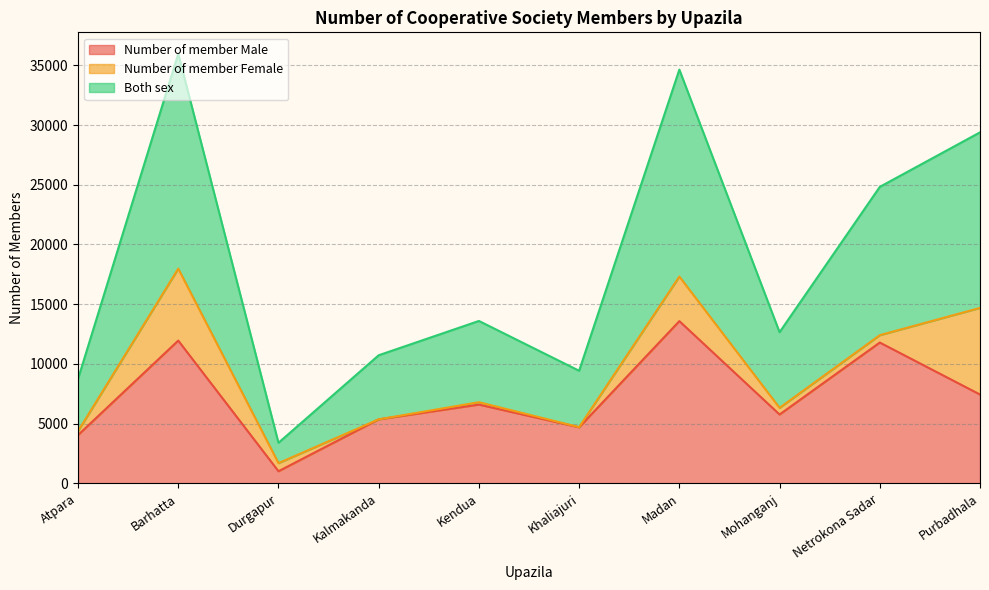

What is the label of the 6th point from the right?

Kendua